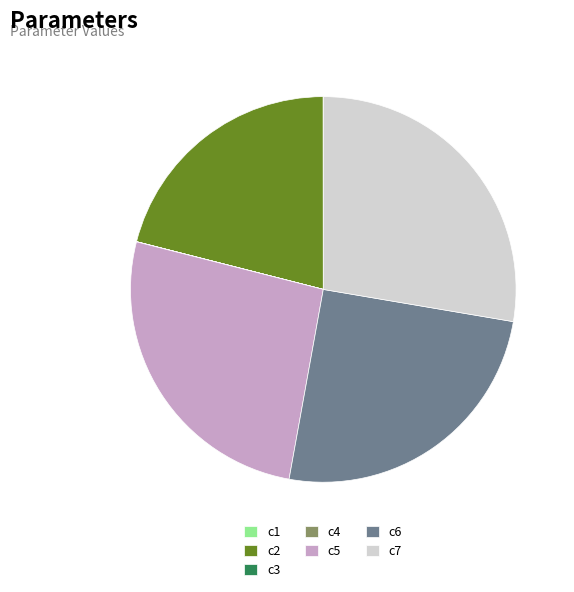

Is it true that c5 is 14% of the pie?

False